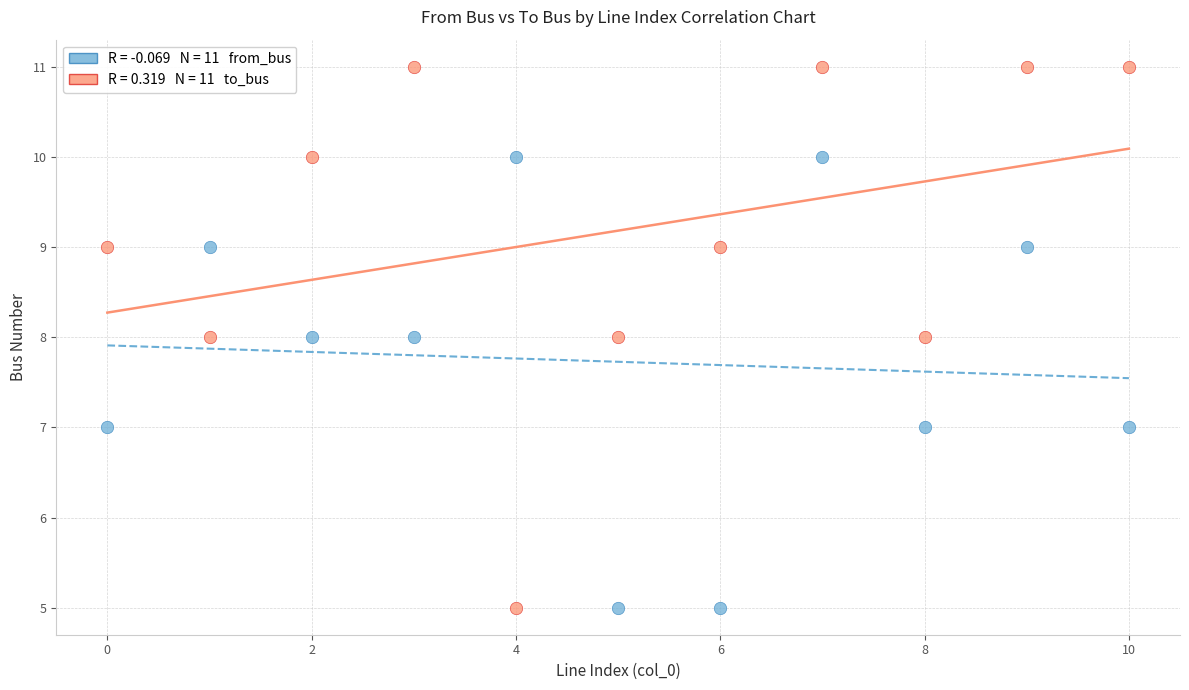

Across all data points, what is the range of Y values (max minus min)?

6